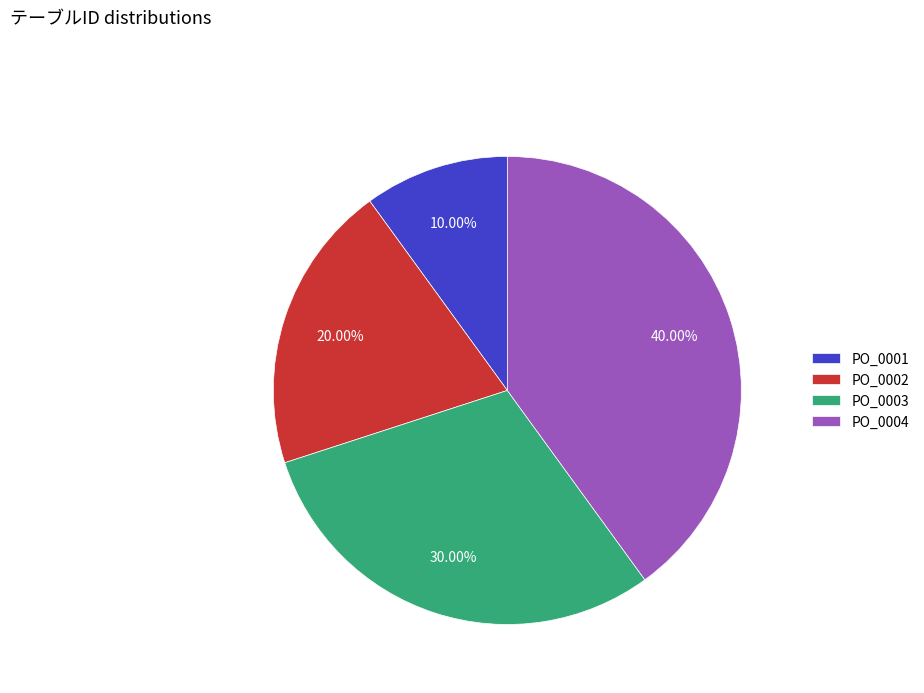

What is the ratio of the value at PO_0002 to the value at PO_0001?

2.0